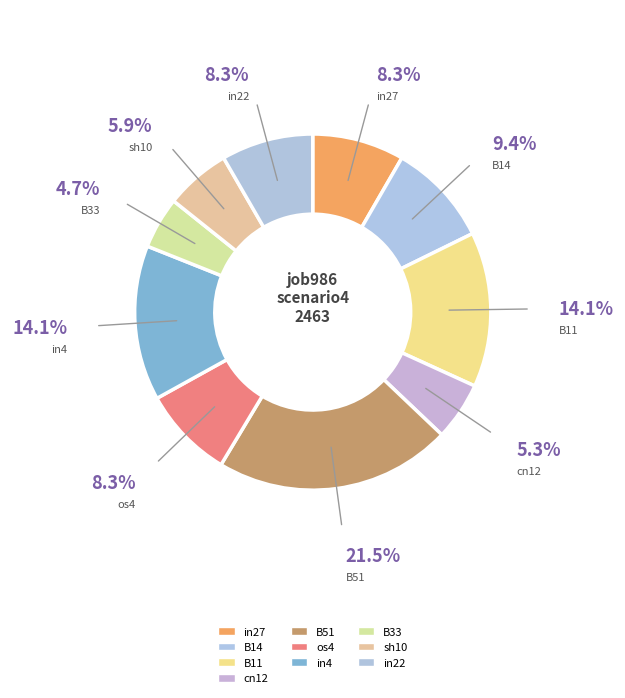

Does any single category account for the majority?

No